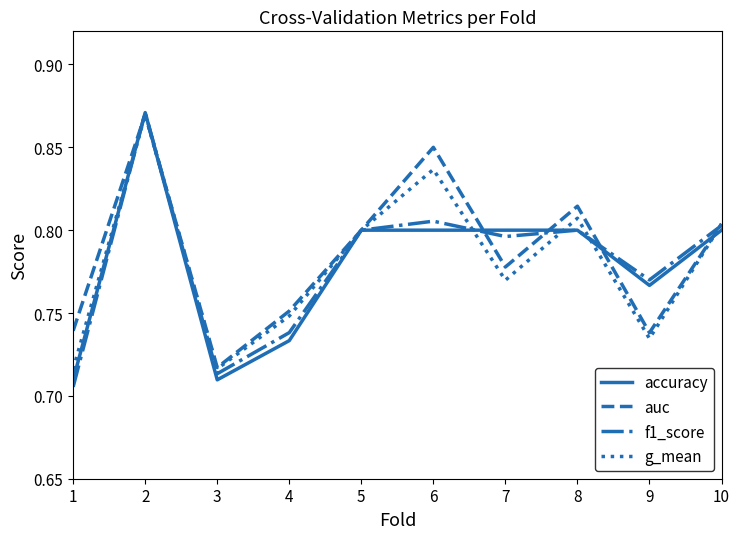

What is the total value across all series at 9?

3.0